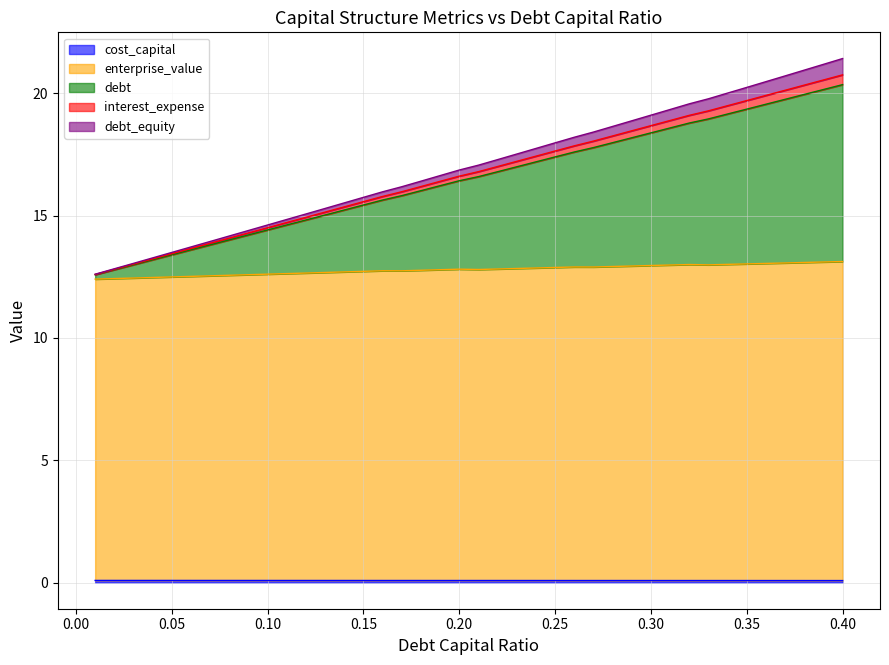

What is the greatest value displayed?

21.4